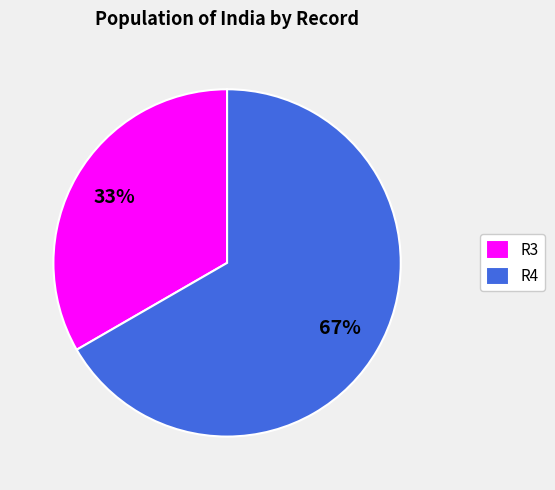

What percentage is the R4 slice, to the nearest percent?

67%